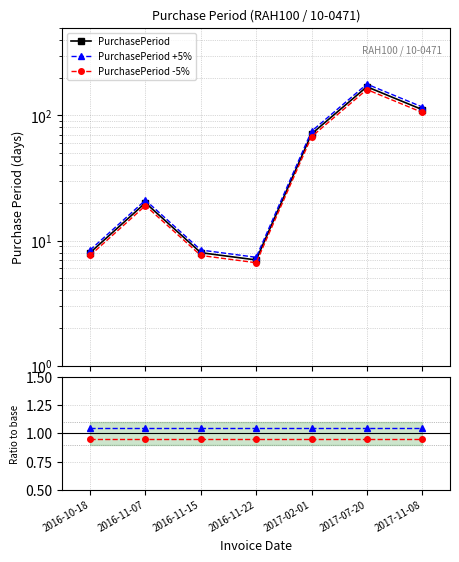

List the labels in order of PurchasePeriod value, largest first.

2017-07-20, 2017-11-08, 2017-02-01, 2016-11-07, 2016-10-18, 2016-11-15, 2016-11-22